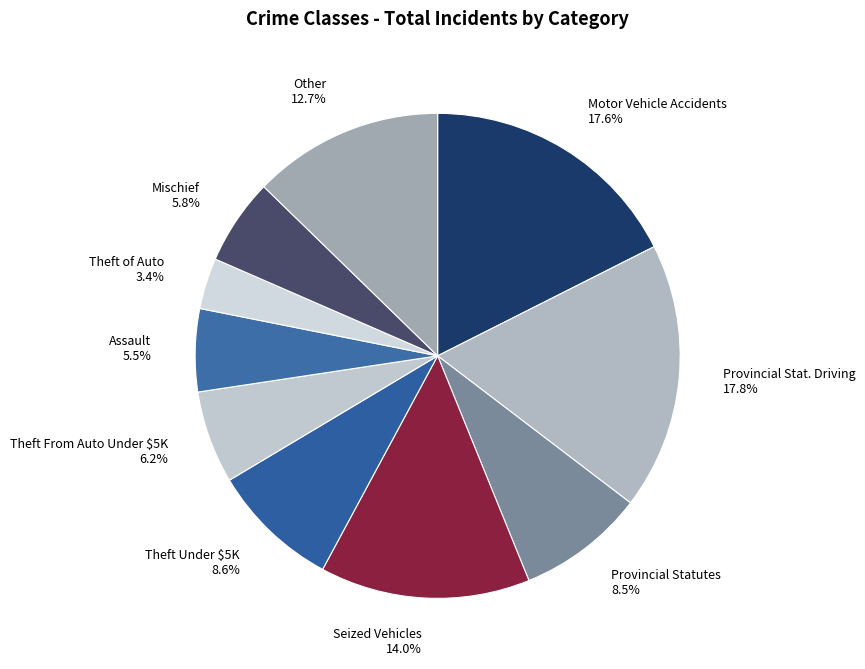

Which category has the smallest portion of the pie?

Theft of Auto 3.4%